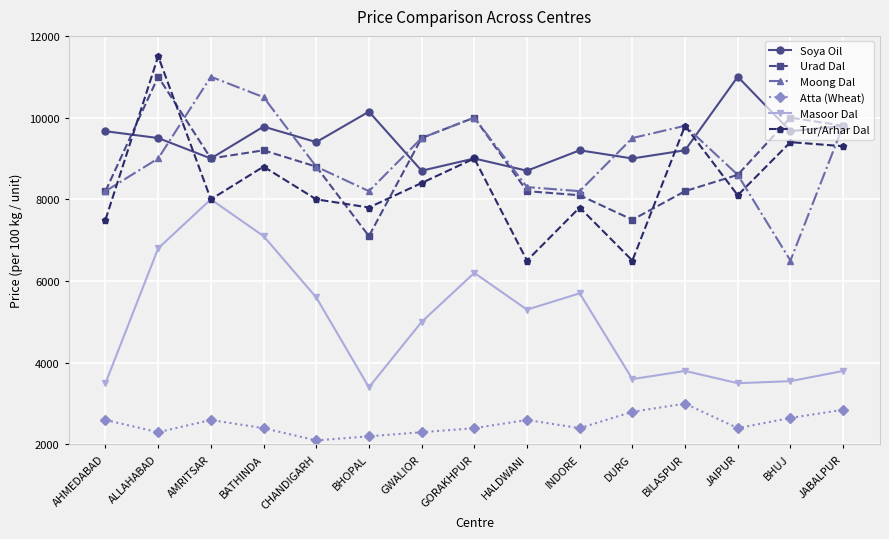

How many lines are shown in the chart?

6